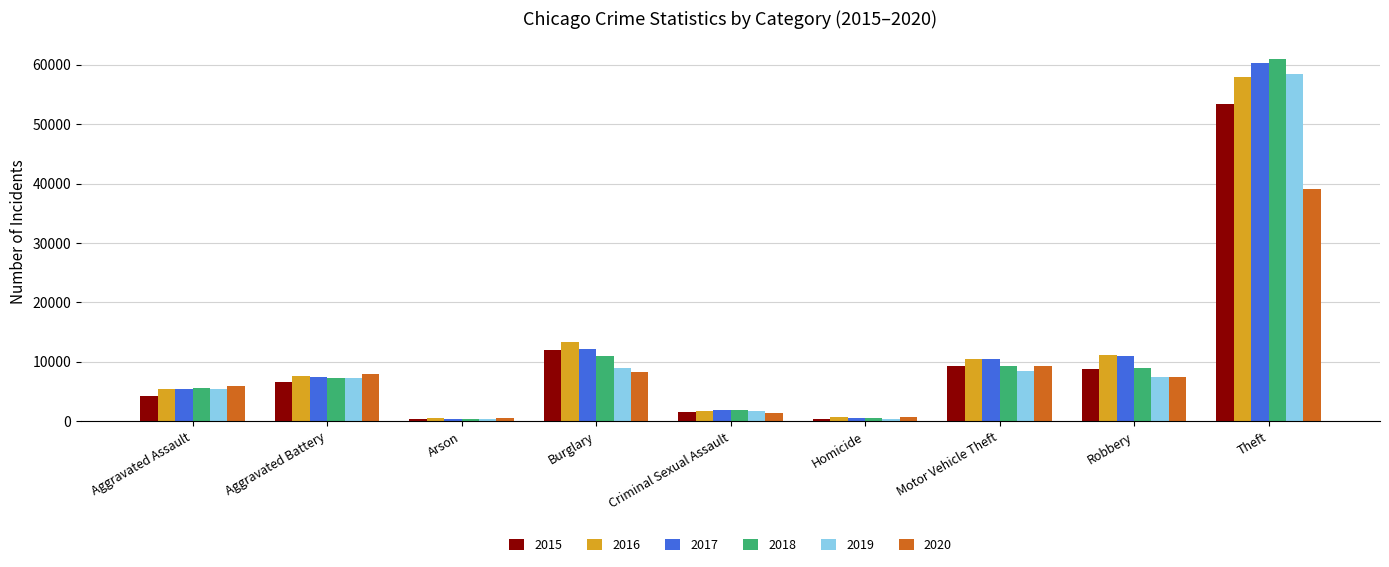

Is it true that 2017 equals 7428 at Aggravated Battery?

True